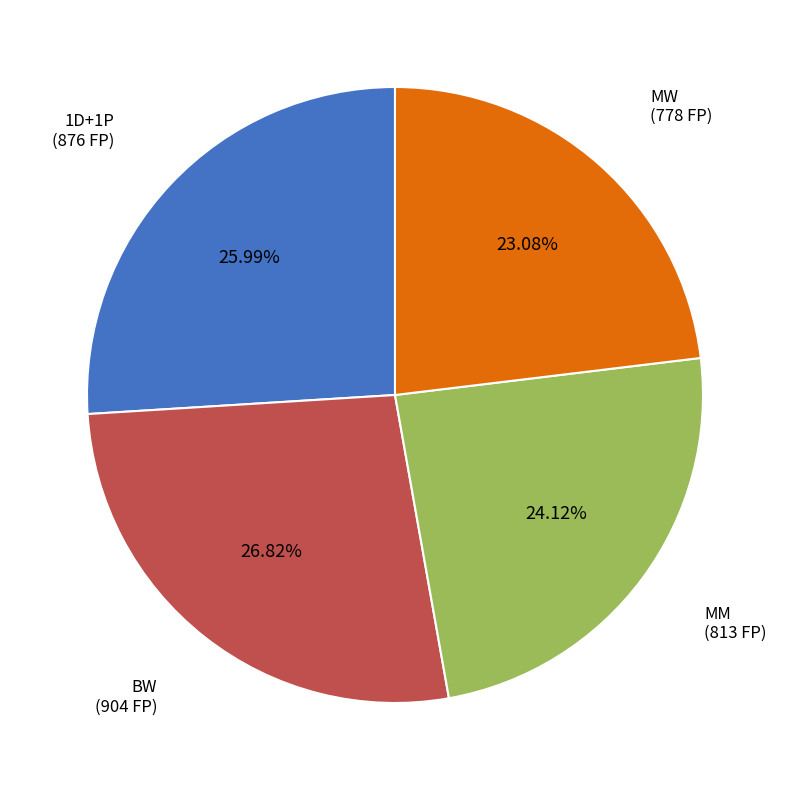

Does any single category account for the majority?

No